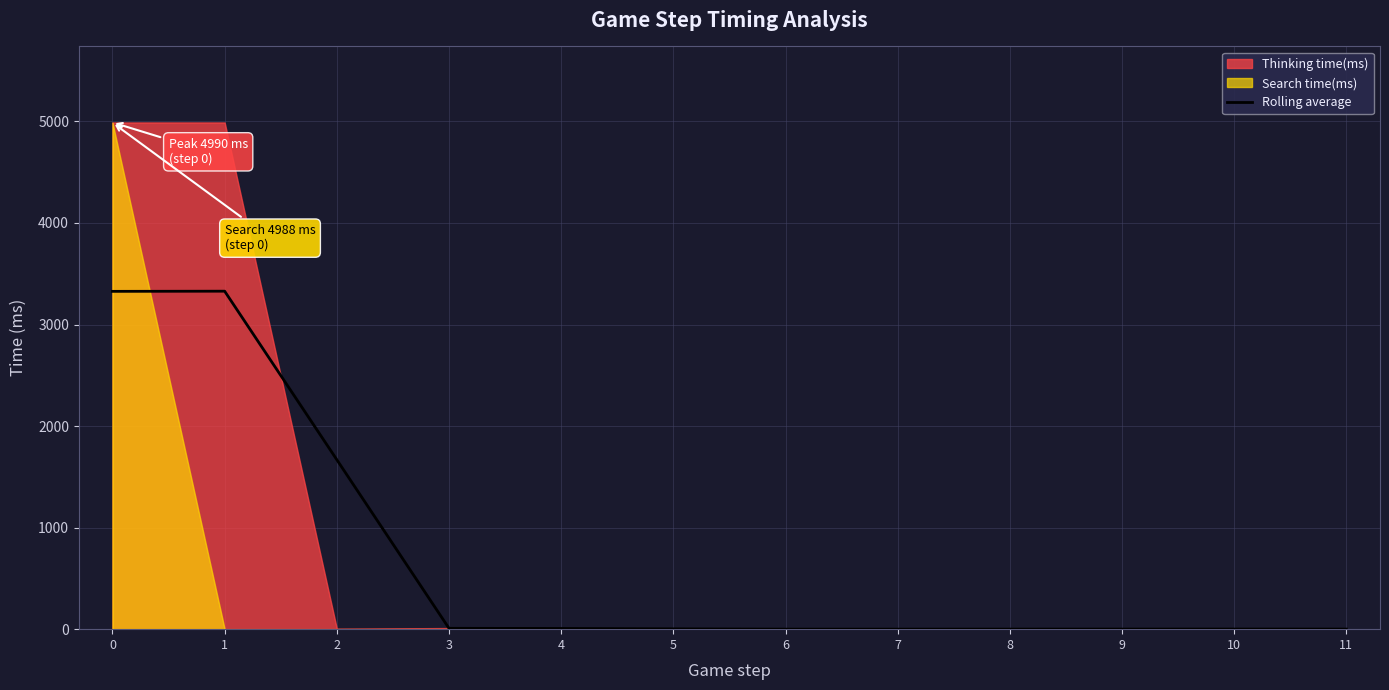

Between 6 and 3, which is larger?

3